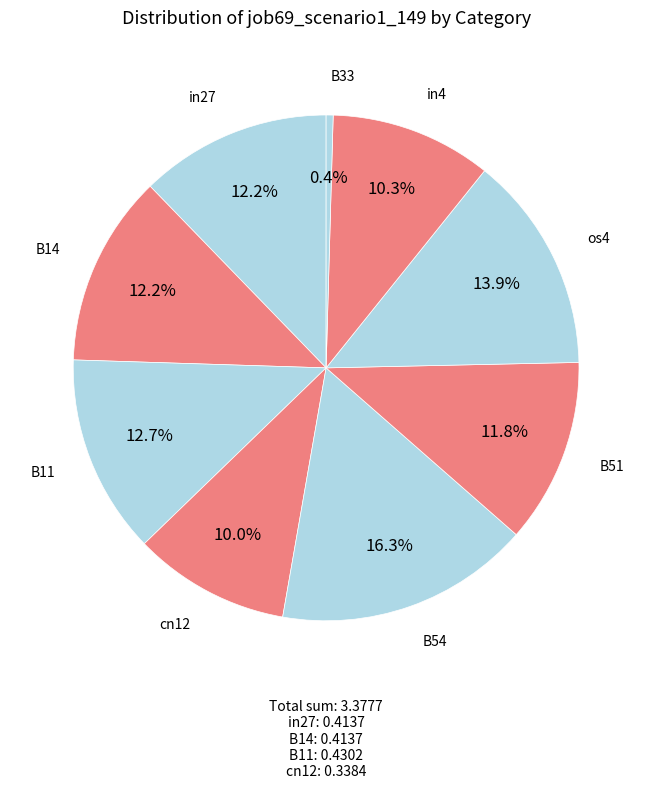

To the nearest percent, what is the difference between the largest and smallest slice percentages?

16%